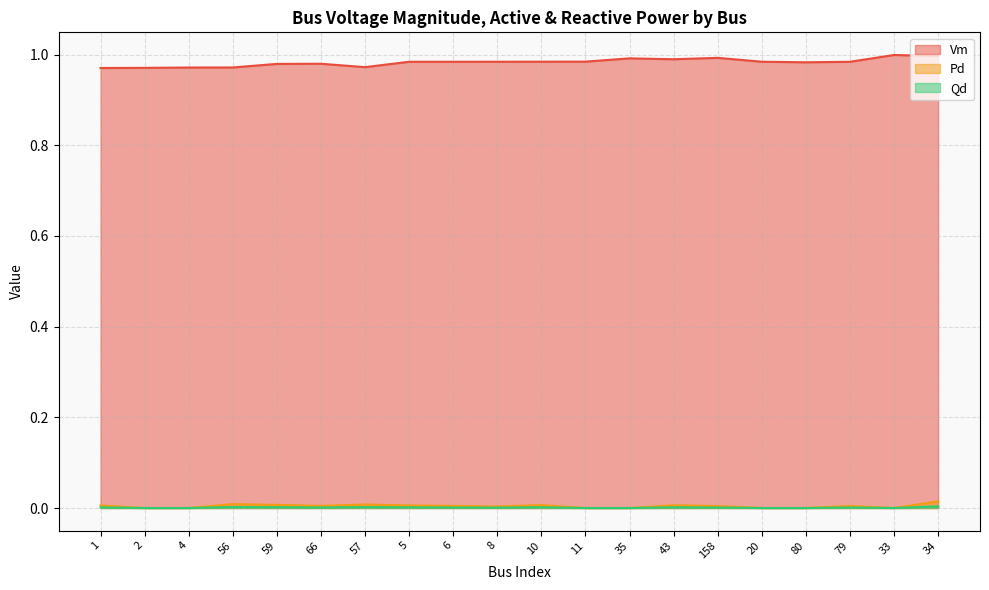

Is the value of Pd at 66 greater than the value of Vm at 66?

No